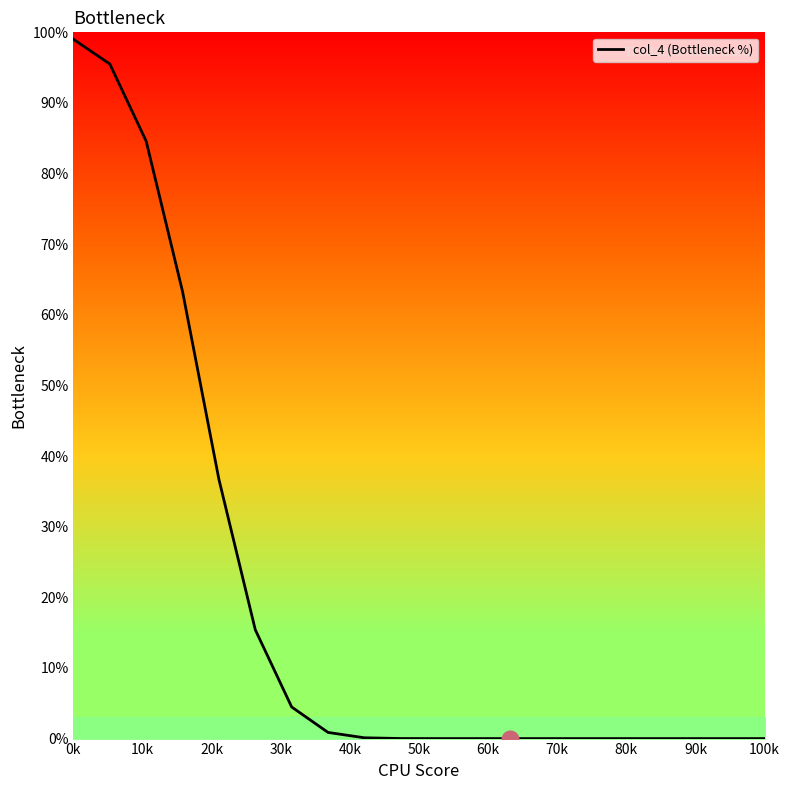

What is the maximum value shown in the chart?

99.0